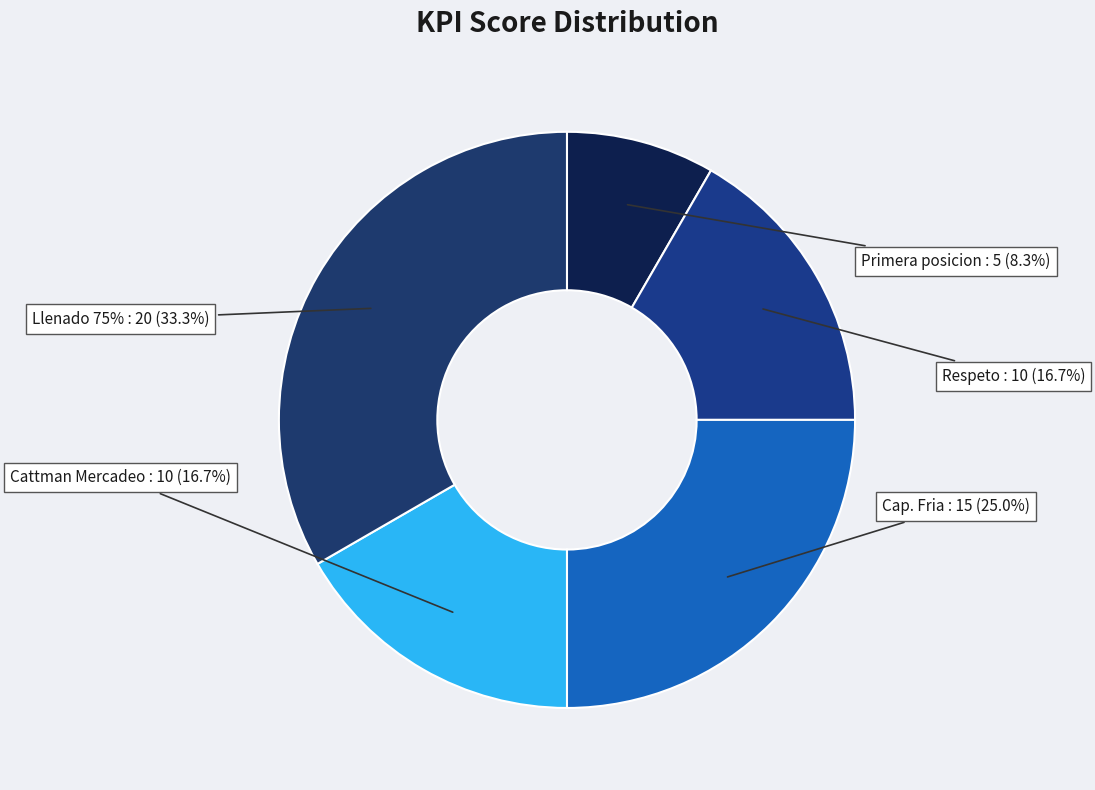

Do Primera posicion and Respeto together represent more than half of the pie?

No